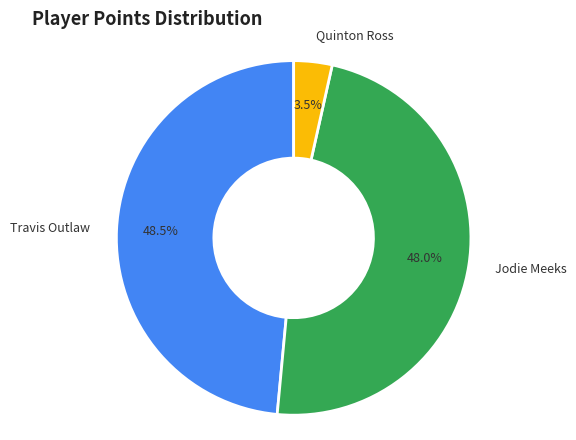

Between Travis Outlaw and Quinton Ross, which is larger?

Travis Outlaw